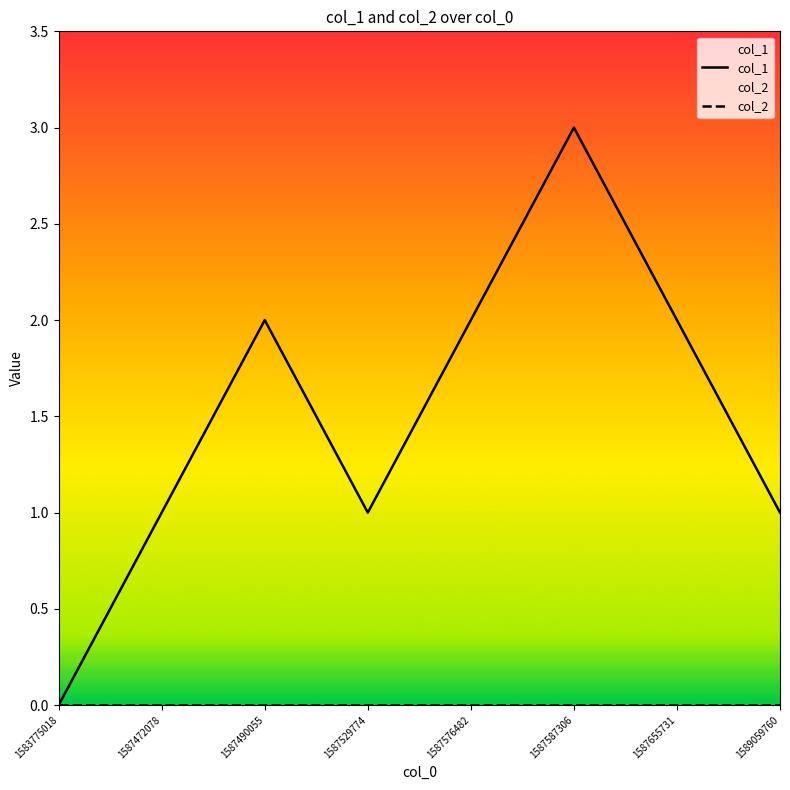

At which category is the sum across all series the highest?

1587587306